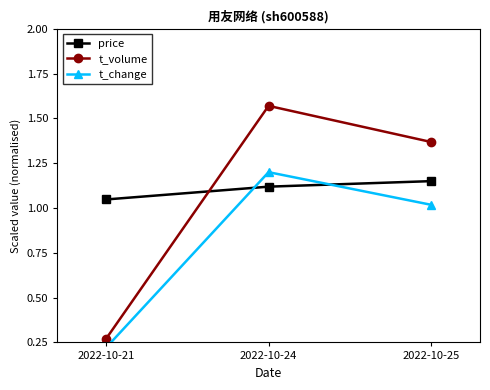

Which category has the lowest value in the price series?

2022-10-21